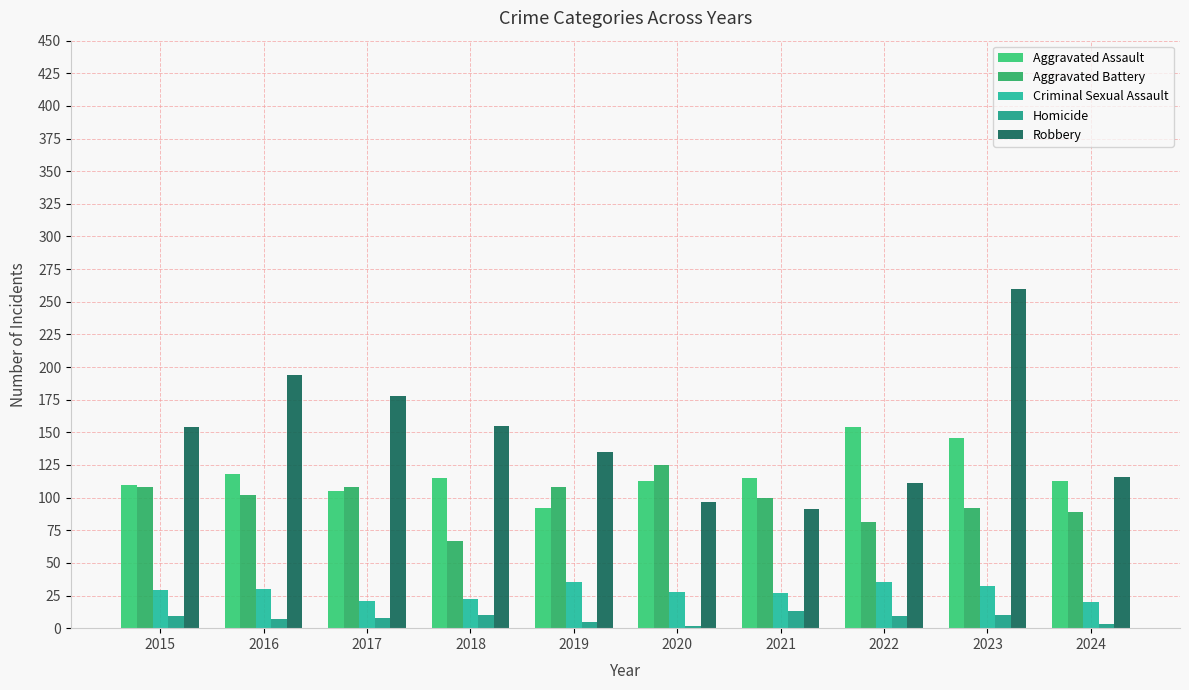

What is the spread (max minus min) of values at 2024?

113